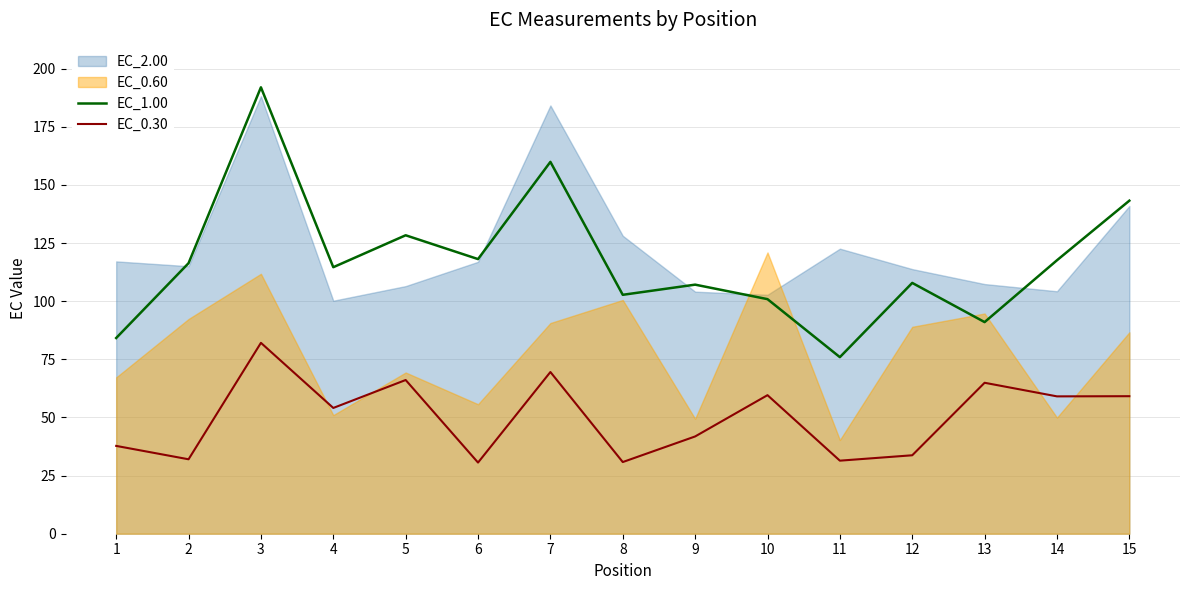

Which has a higher value, 5 or 8?

5